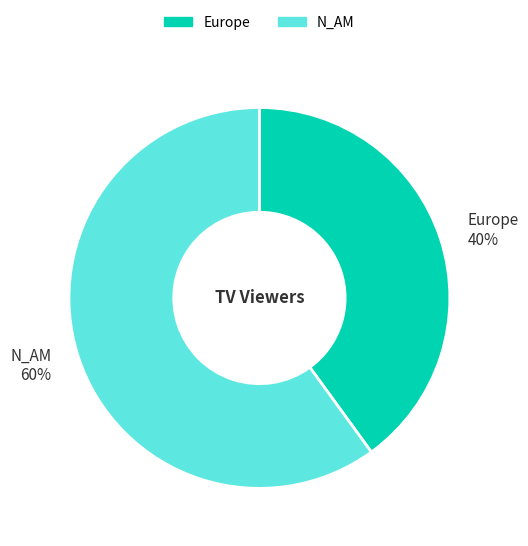

Count the number of slices in the pie.

2